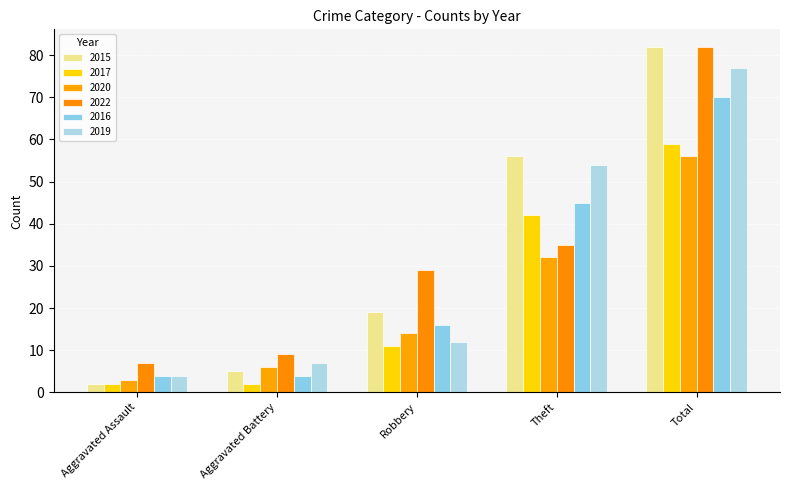

Does the chart contain any negative values?

No